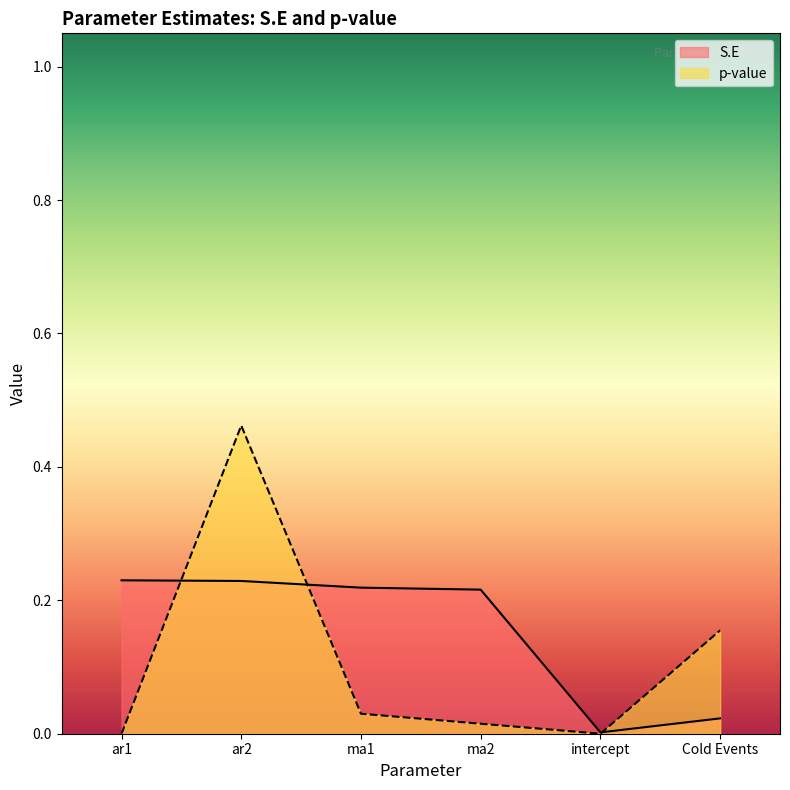

What are all the series names shown in the legend?

S.E, p-value